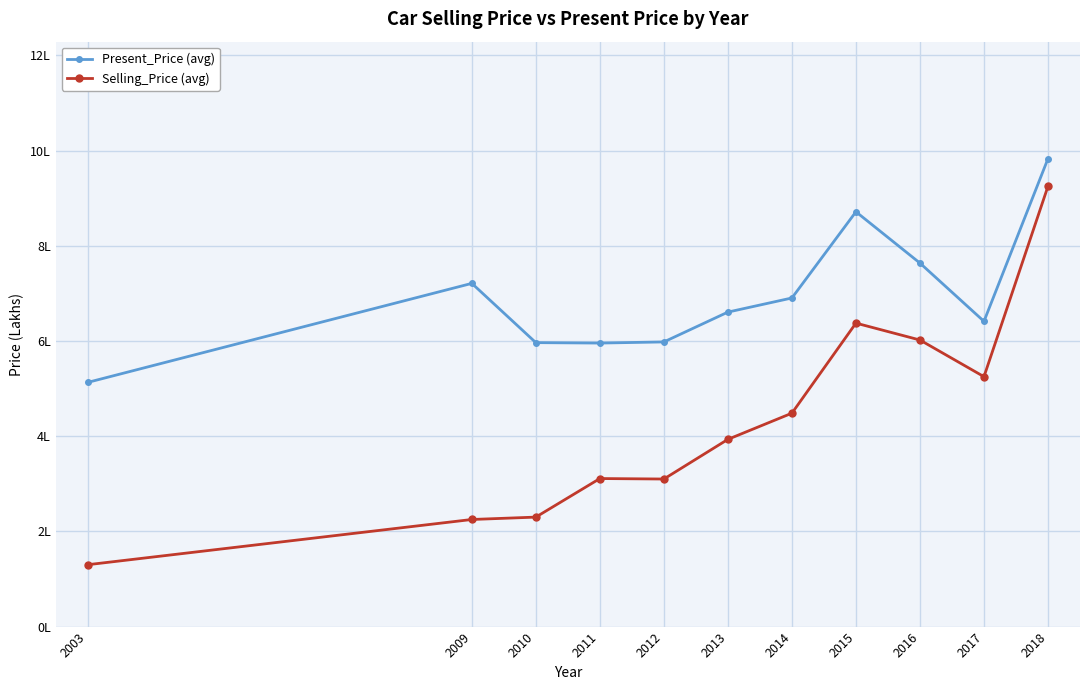

Read the Present_Price (avg) value at 2009.

7.2